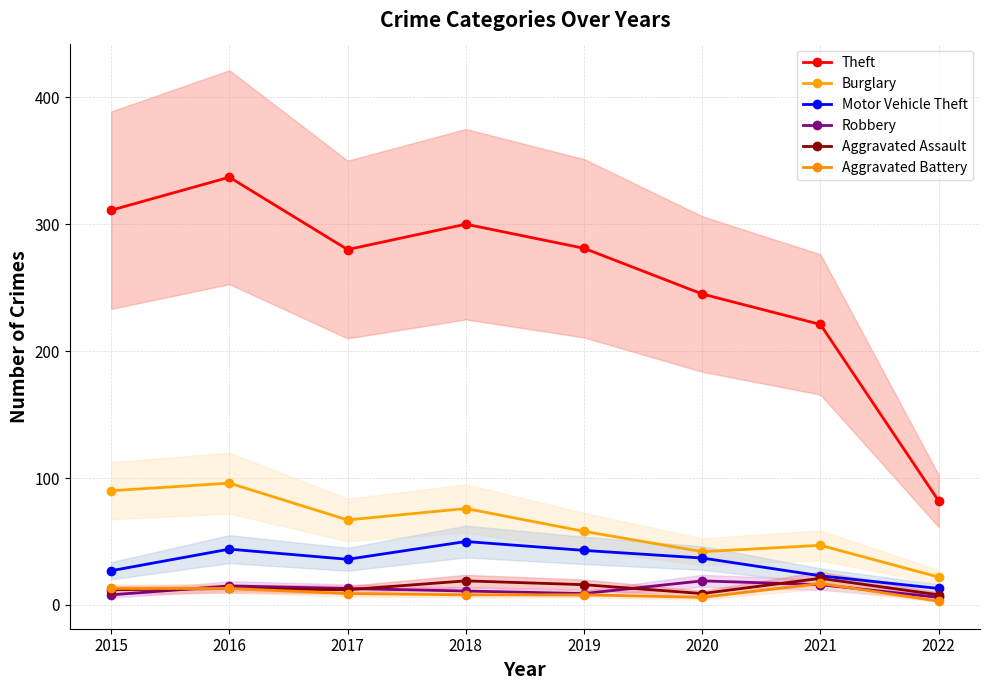

Is the value of Robbery at 2022 greater than the value of Motor Vehicle Theft at 2021?

No